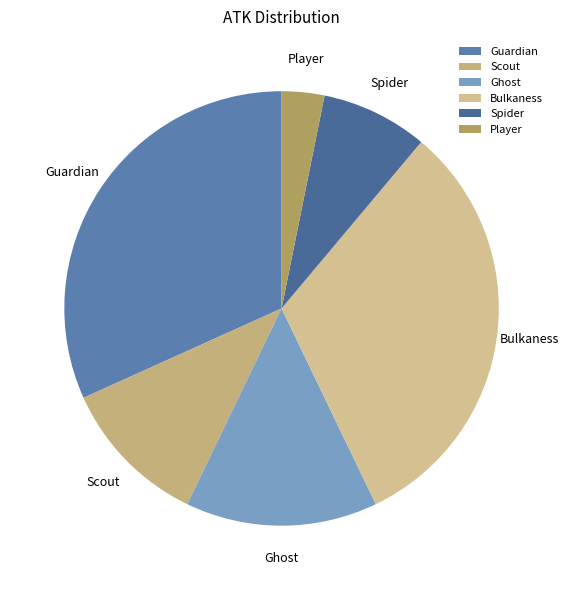

Count the number of slices in the pie.

6